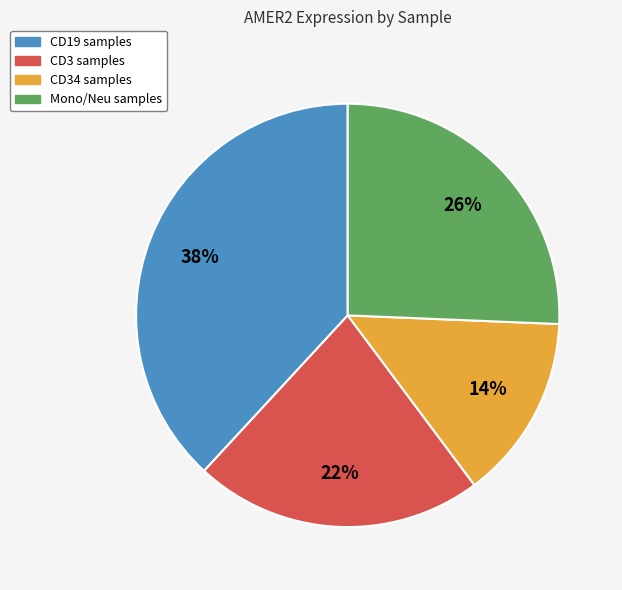

To the nearest percent, what is the difference between the largest and smallest slice percentages?

24%